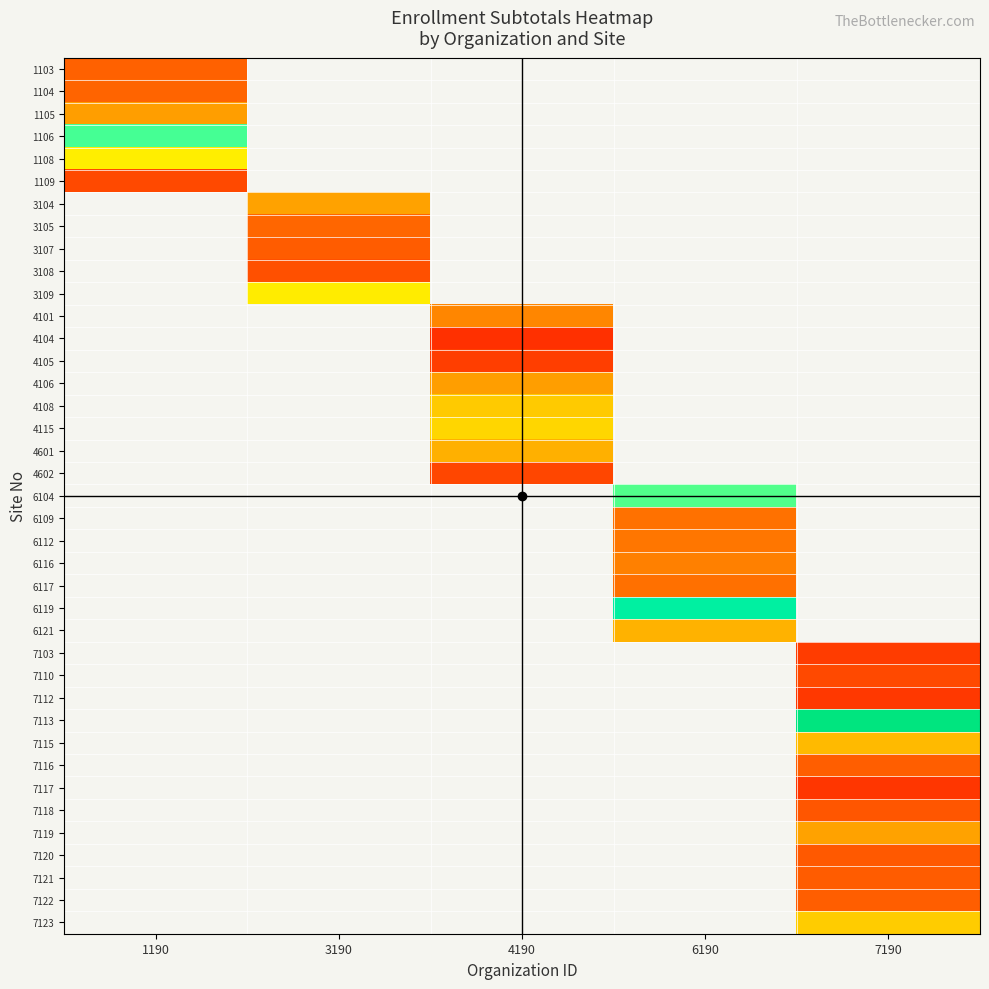

At which category does the chart reach its peak across all series?

7190